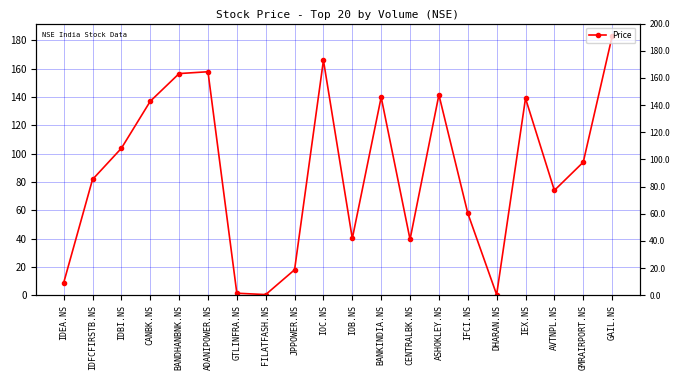

How many points are higher than both their immediate neighbors (excluding endpoints)?

5